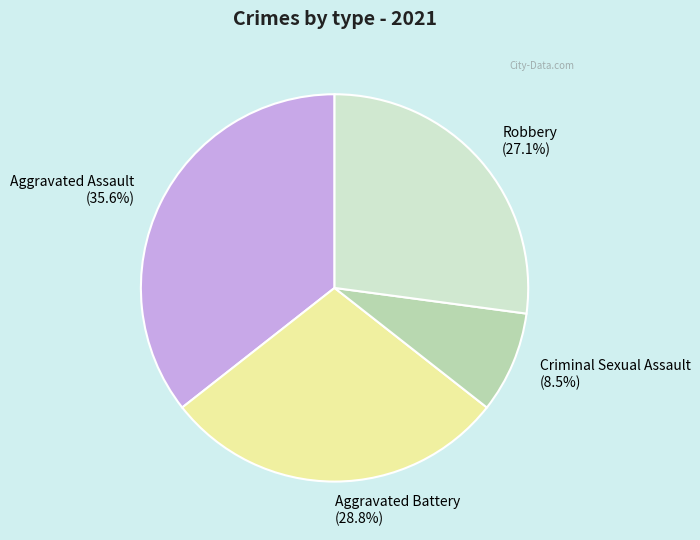

Is there a majority slice in this chart?

No